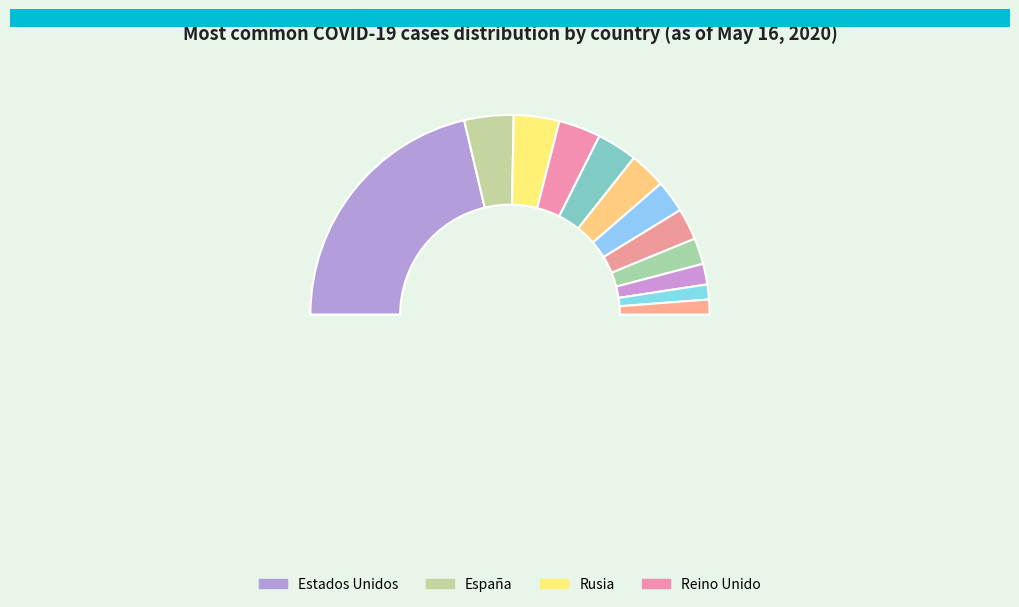

Do Turquia and India together represent more than half of the pie?

No